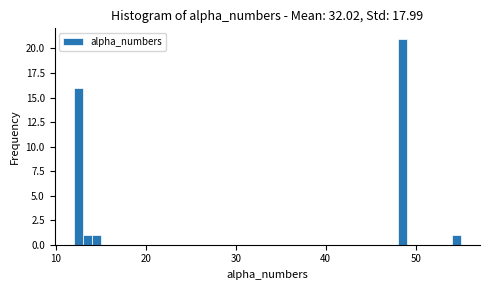

Read against the x-axis, roughly where is the centre of the tallest bar?

49